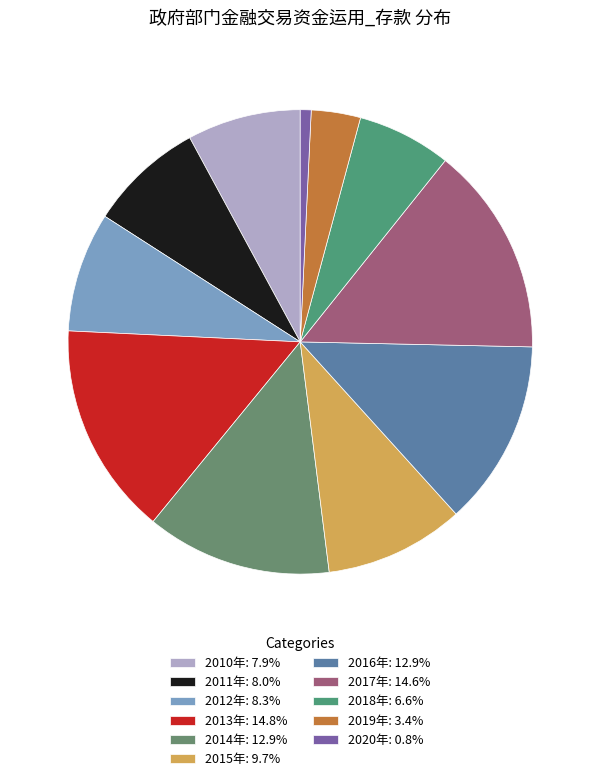

Between 2012年 and 2013年, which is larger?

2013年